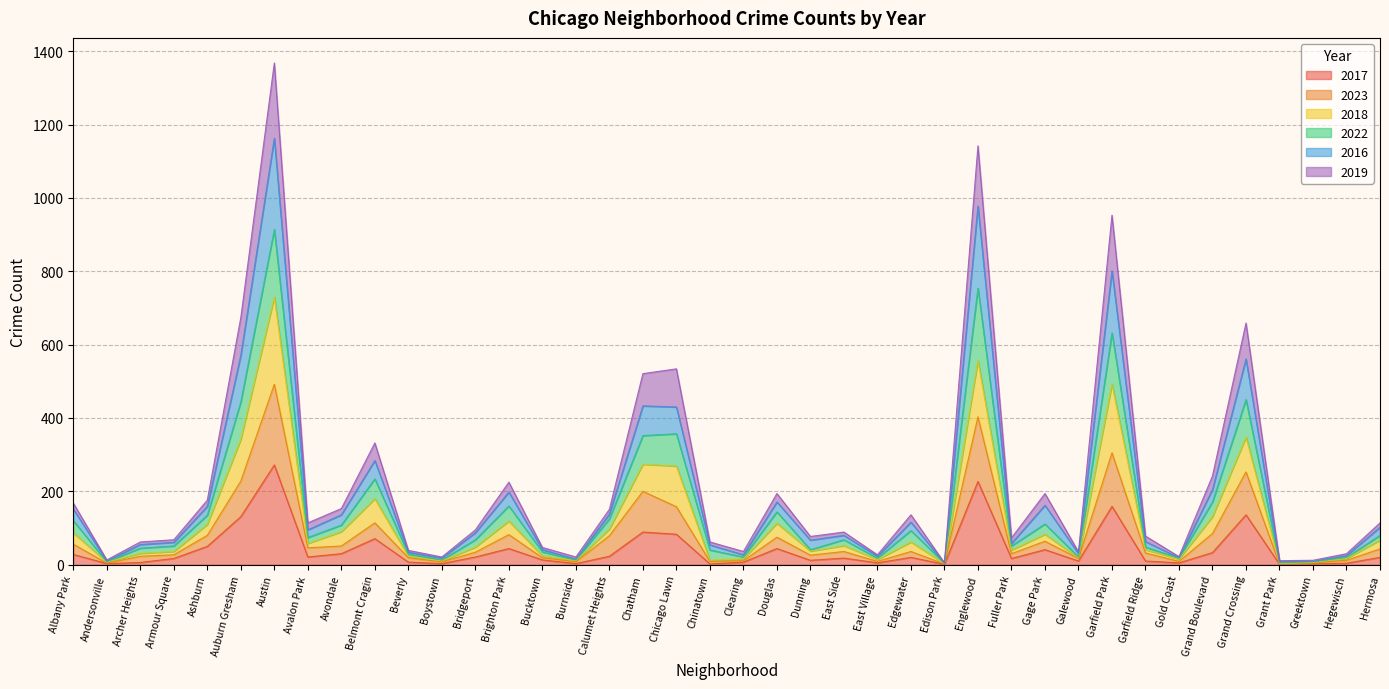

What is the highest value of the 2017 series?

272